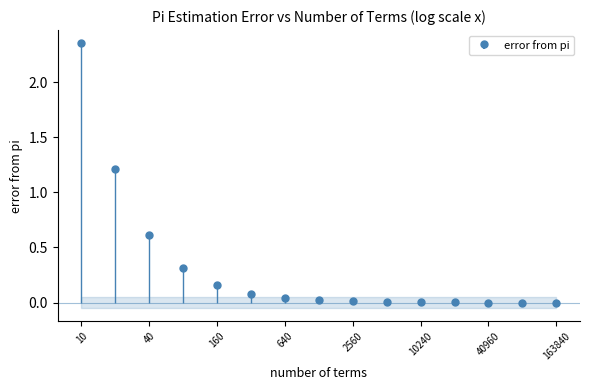

Does the chart have visible grid lines?

No